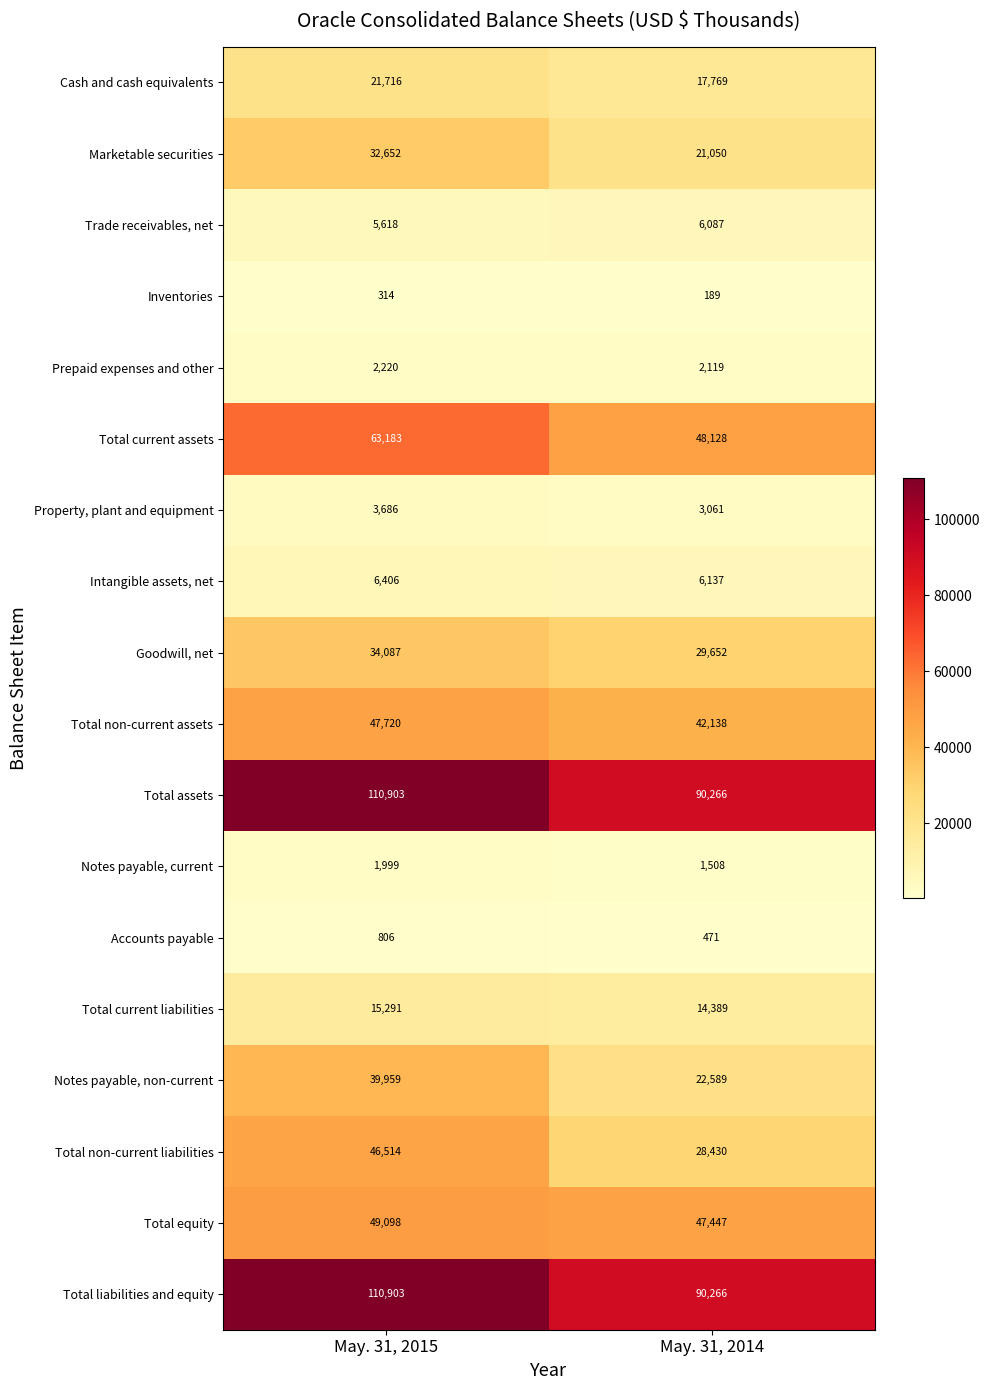

The Property, plant and equipment series shows 1292 at May. 31, 2015. True or false?

False